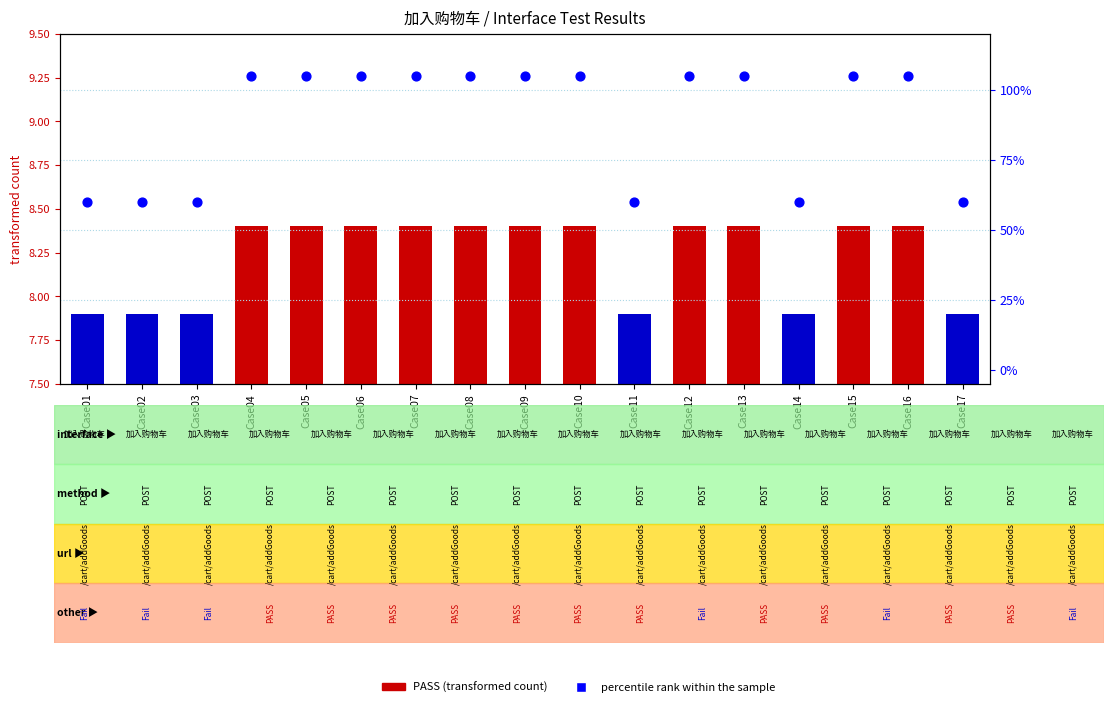

Between Case08 and Case07, which is larger?

Case08